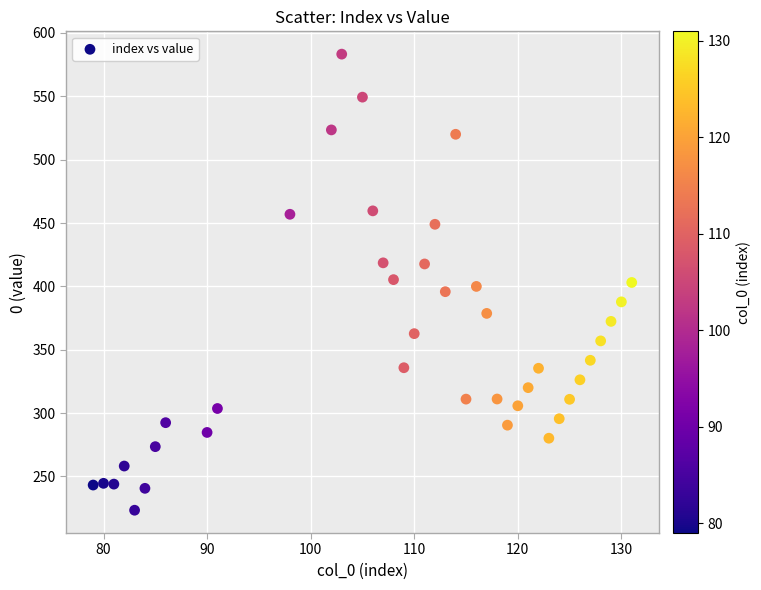

What is the range of Y values (max minus min)?

359.9